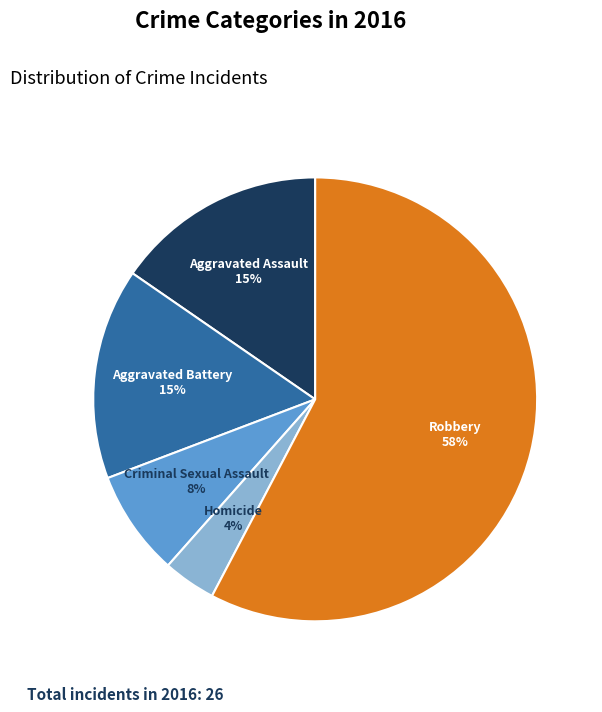

Which slice represents more than half of the pie?

Robbery